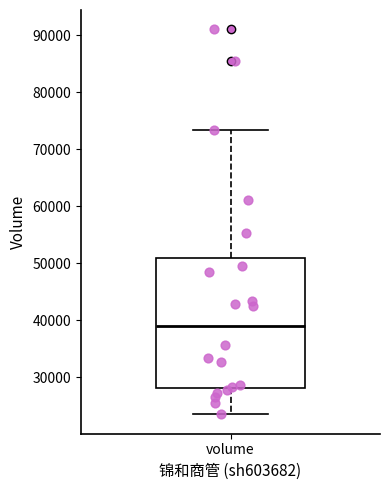

Read this box plot against the y-axis: the position of the median line, the range covered by the box, and the ends of both whiskers. The values are not printed on the chart, so give them approximately, as read against the axis.

median 39000, box 28000 to 51000, whiskers 24000 to 73000